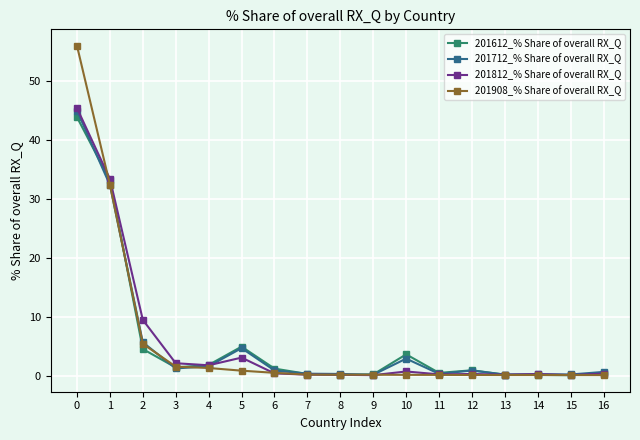

At how many categories does at least one series exceed 18?

2